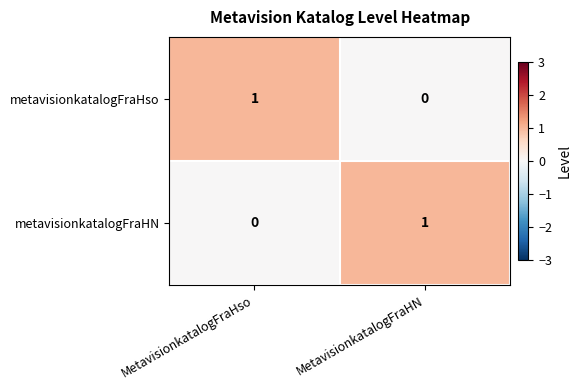

What is the difference between the highest and lowest values at MetavisionkatalogFraHN?

1